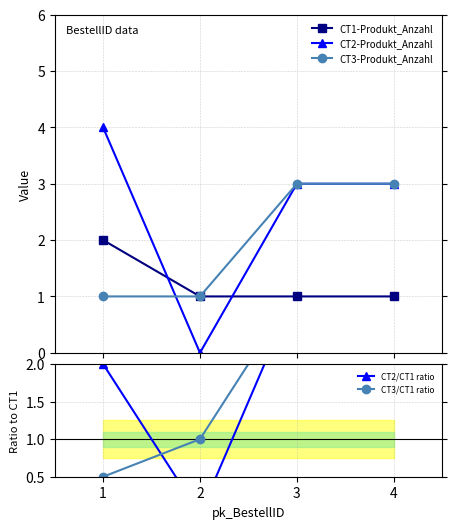

What is the sum of the CT2/CT1 ratio values at 4 and 2?

3.0